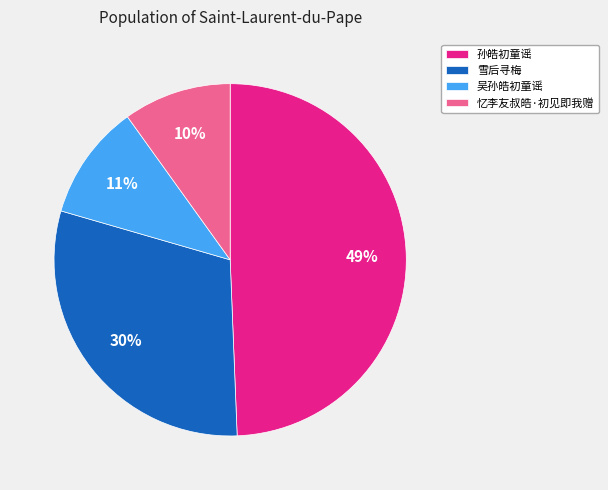

How many segments does this pie chart have?

4